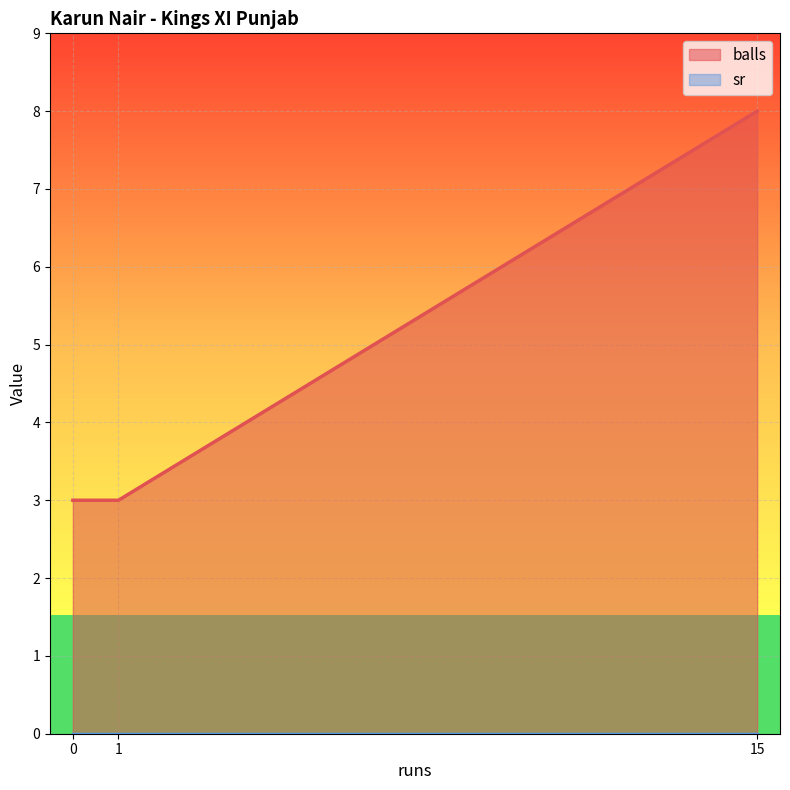

What is the difference between the maximum and minimum values?

5